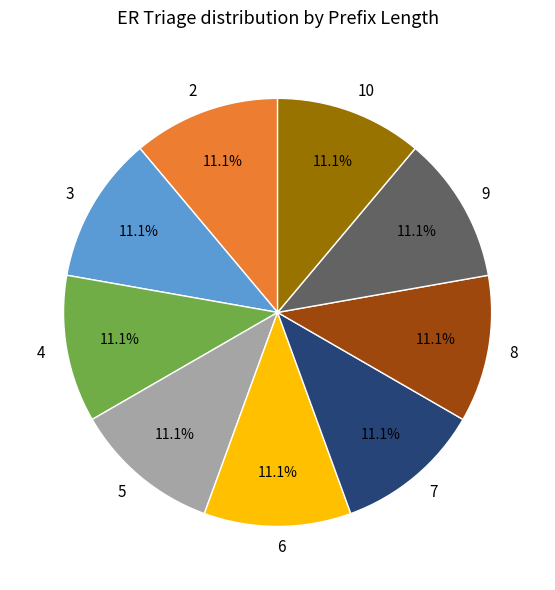

Count the number of slices in the pie.

9